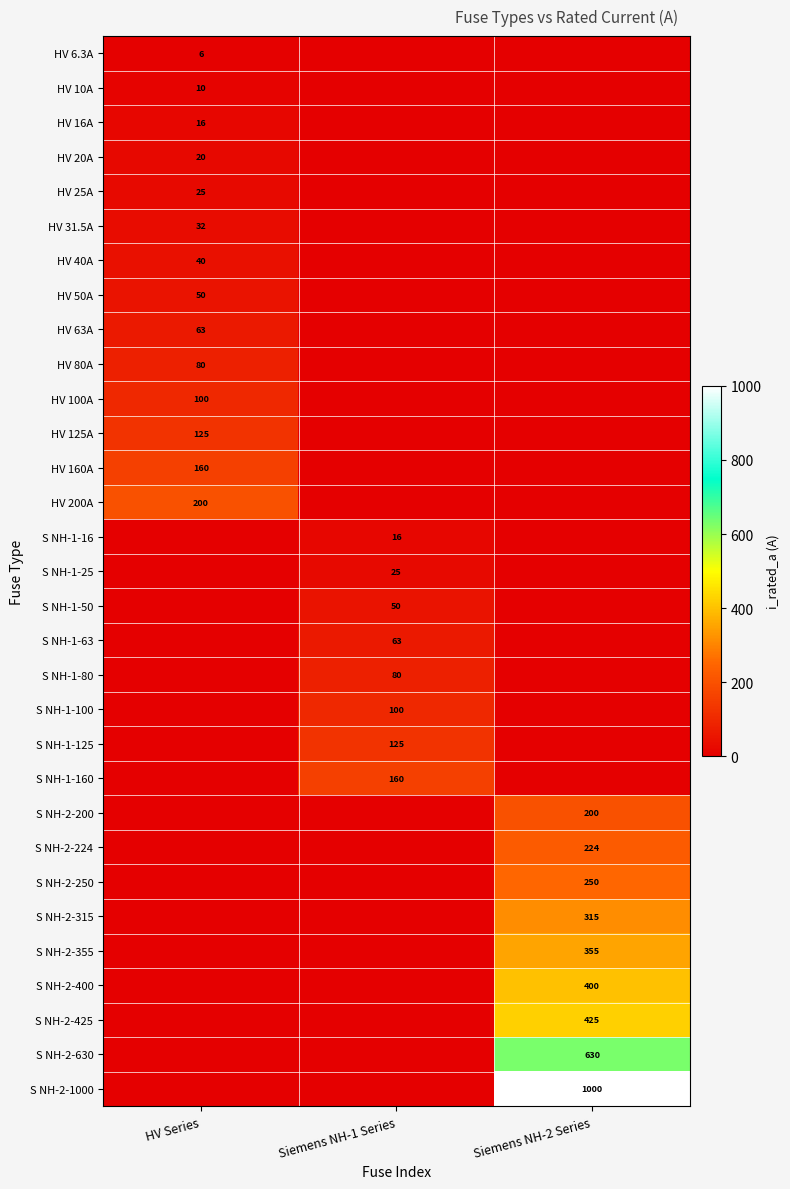

The value of S NH-1-63 at Siemens NH-1 Series is 33. True or false?

False